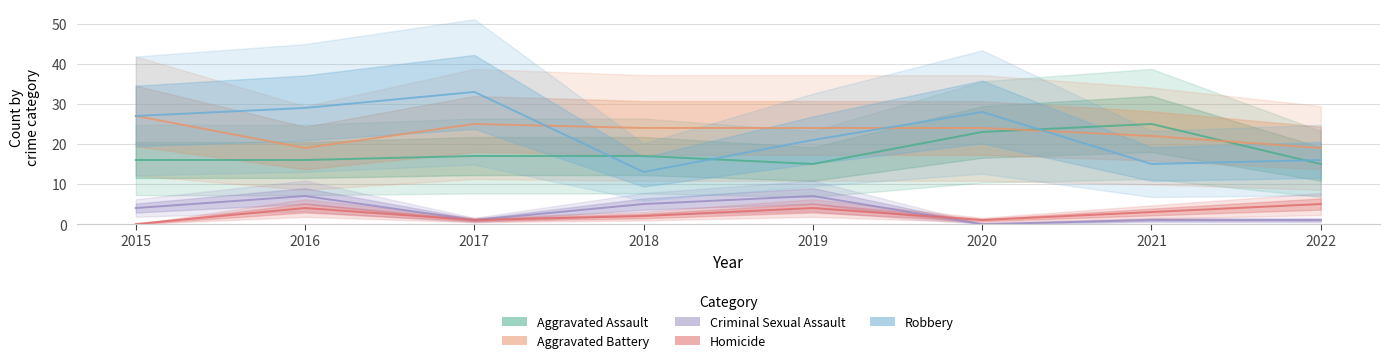

What is the difference between the highest and lowest values at 2020?

28